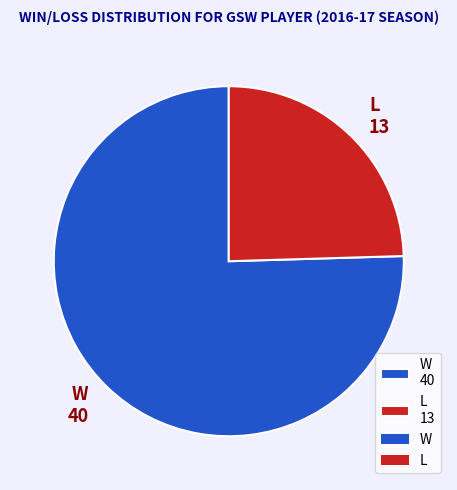

Is the sum of W and L greater than half?

Yes